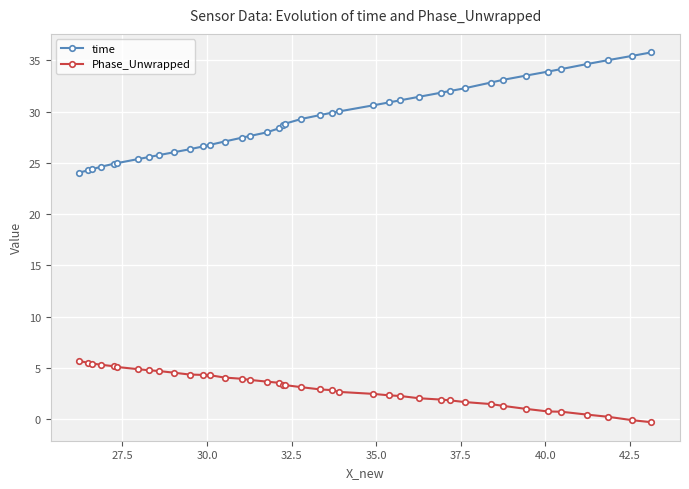

Which series has the largest total across all categories?

time